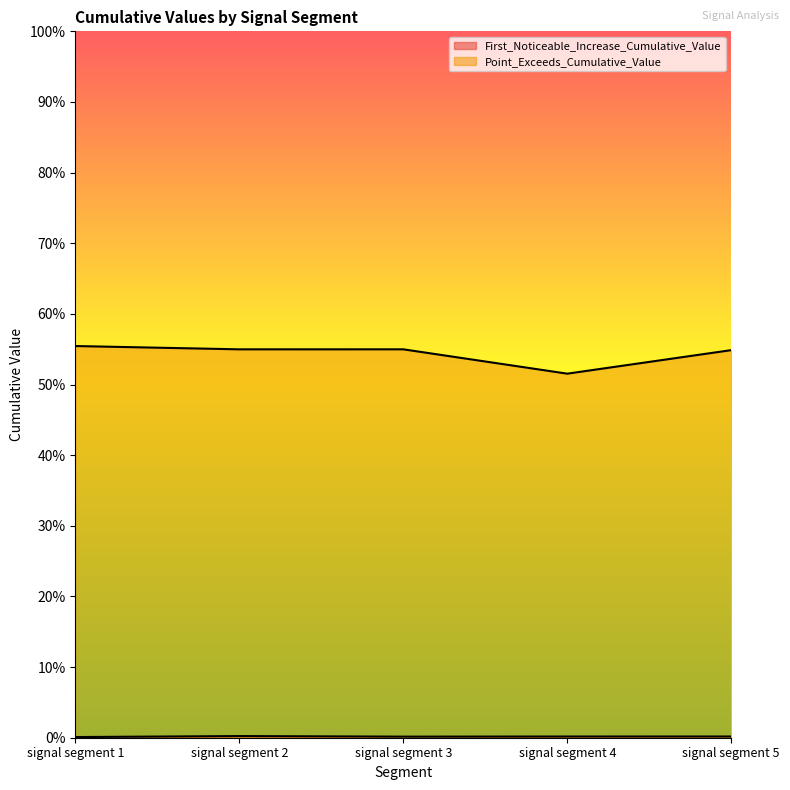

Reading left to right, list all the values displayed in this chart.

First_Noticeable_Increase_Cumulative_Value: 0.0	0.0	0.0	0.0	0.0
Point_Exceeds_Cumulative_Value: 0.6	0.5	0.5	0.5	0.5